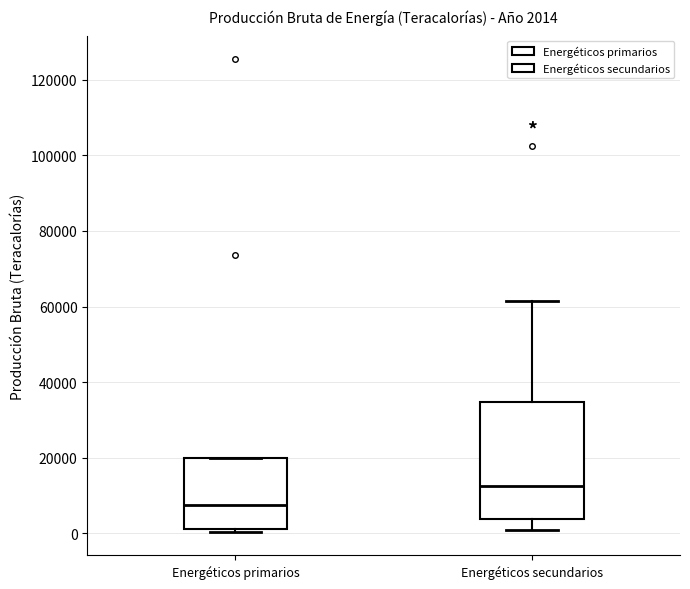

Comparing the boxes themselves (not the whiskers), which one is the tallest?

Energéticos secundarios